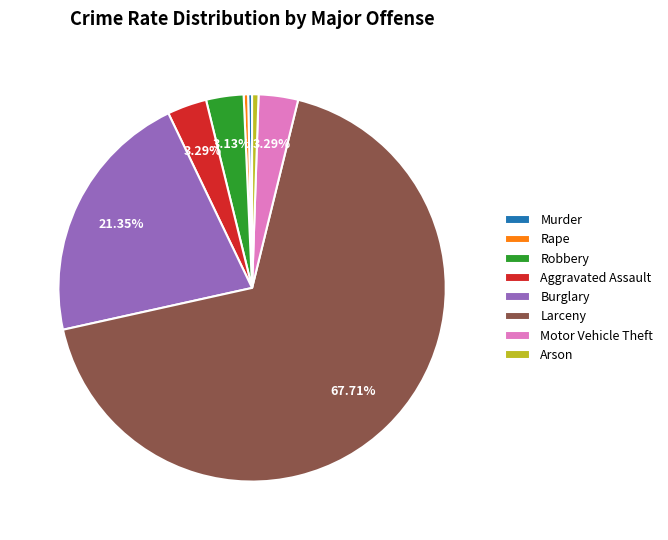

To the nearest percent, what is the combined percentage of Larceny and Robbery?

71%